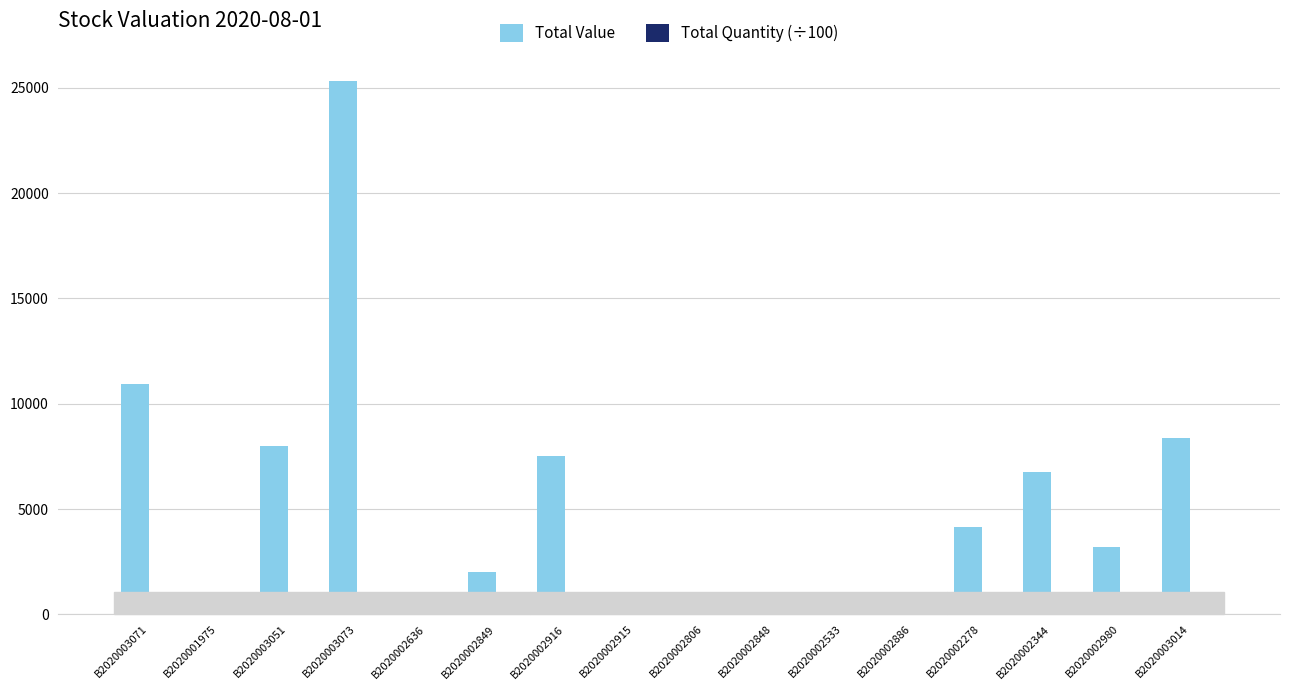

True or false: Total Value has a value of 3176.7 at B2020002980.

True